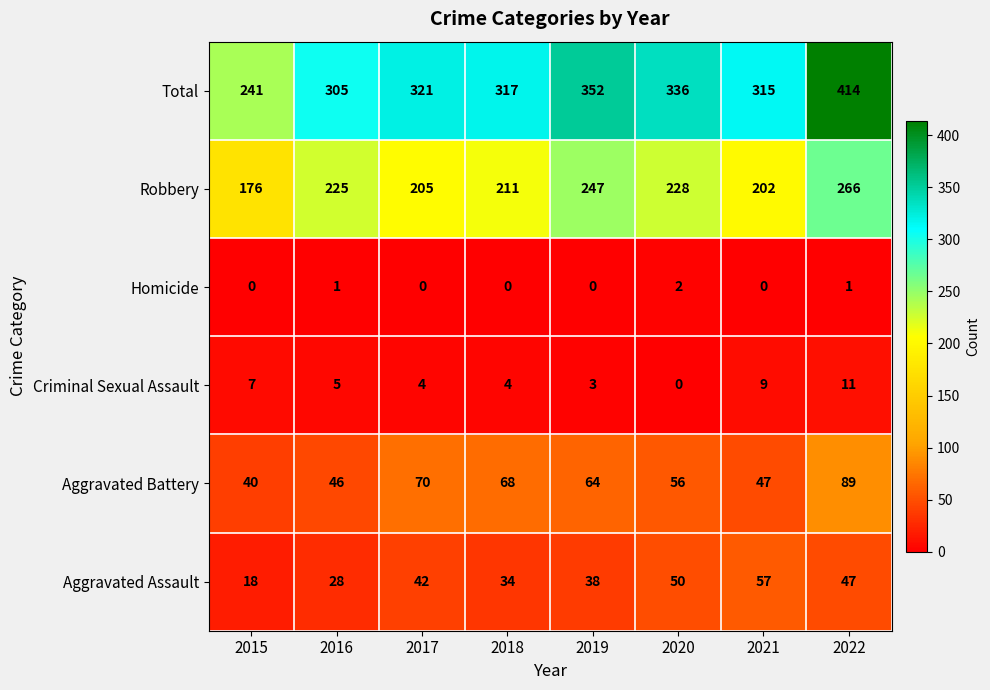

Count the number of data series in this chart.

6